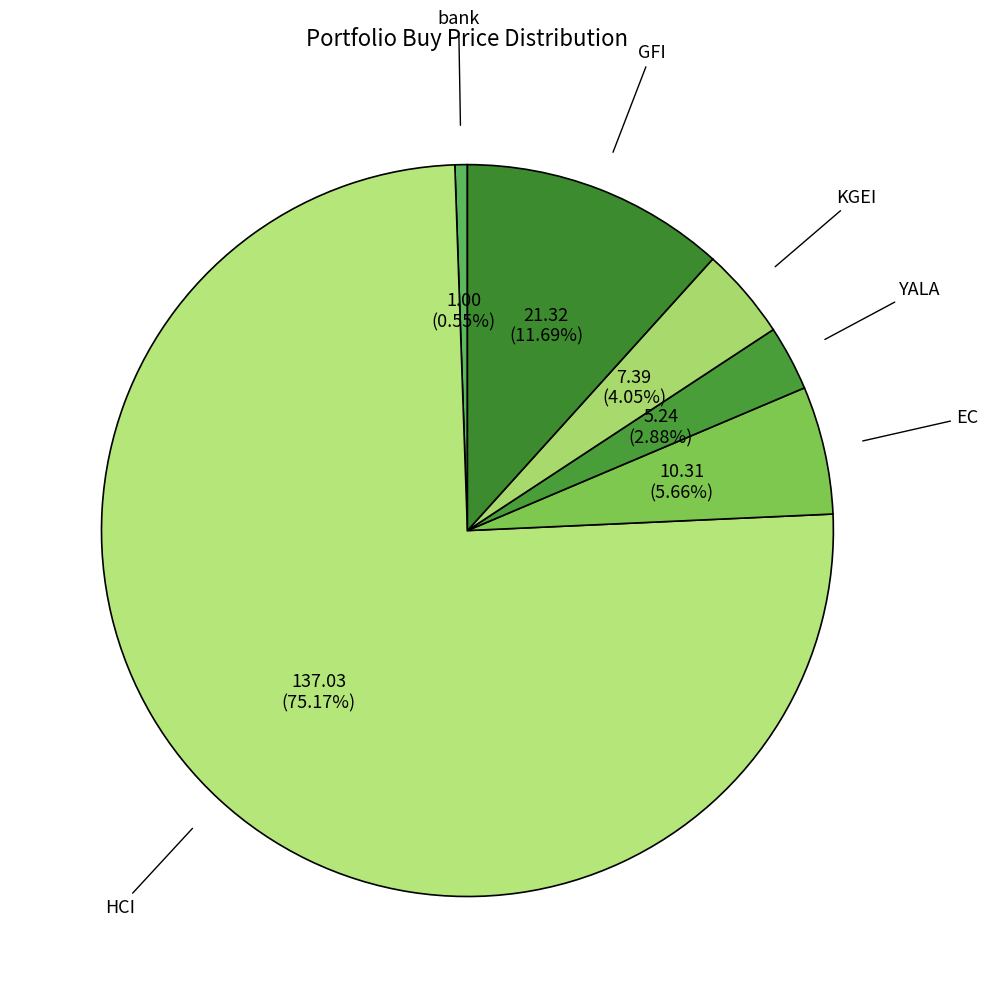

What percentage do HCI and YALA together represent?

78.0%